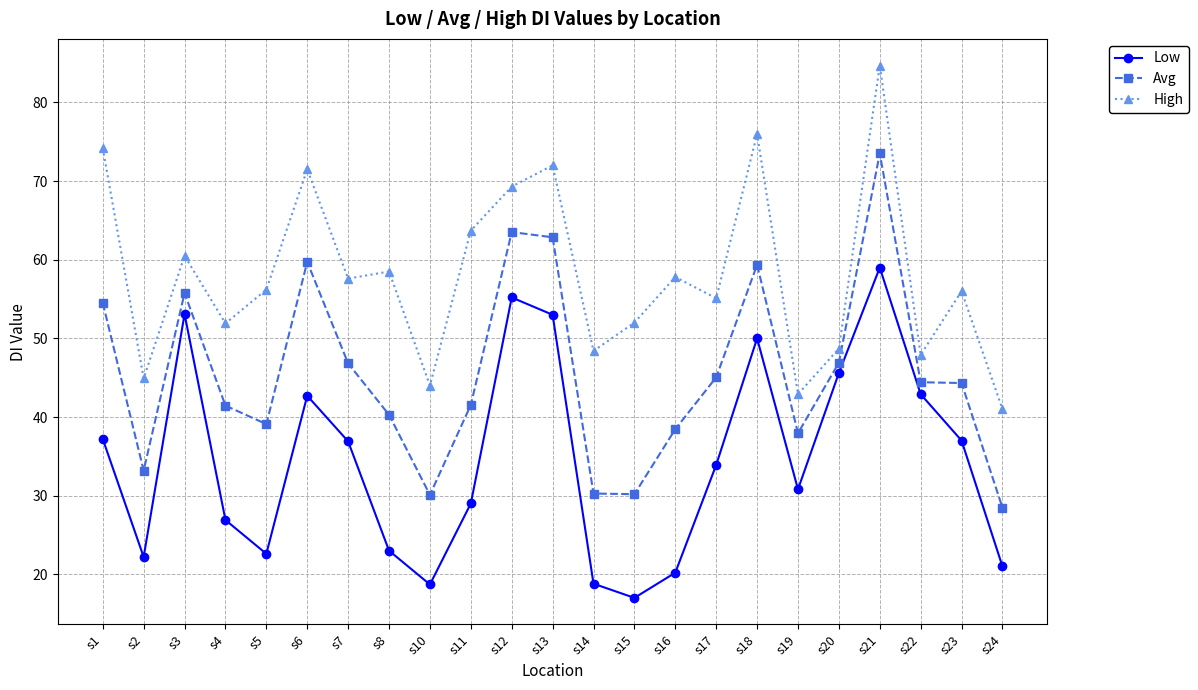

What is the approximate value of High at s15?

52.0